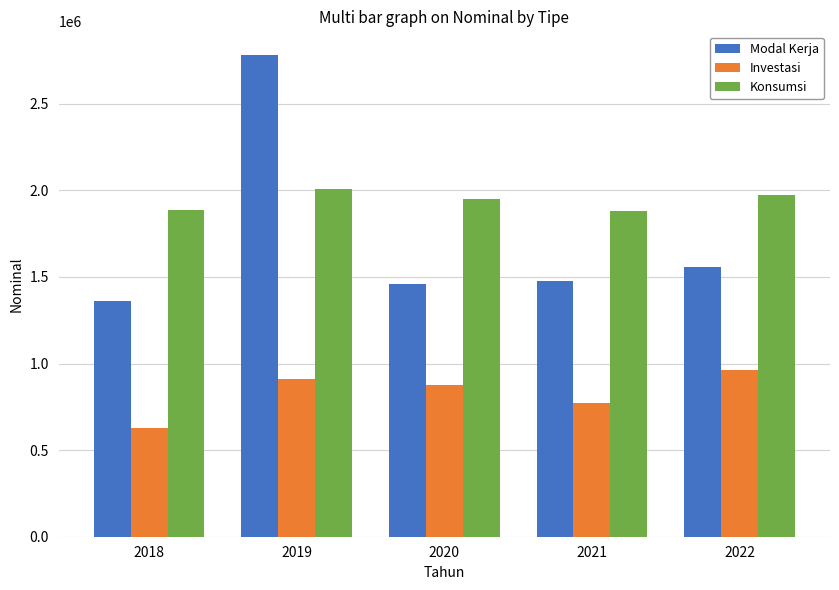

What is the maximum value for Konsumsi?

2010013.4